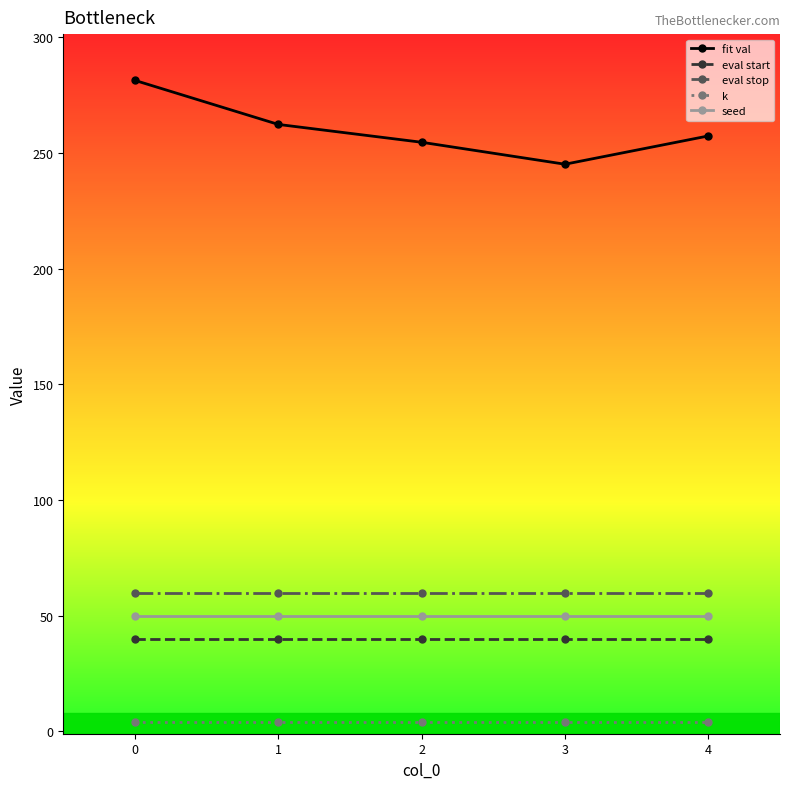

True or false: fit val has more than 2 points higher than both neighbors.

False